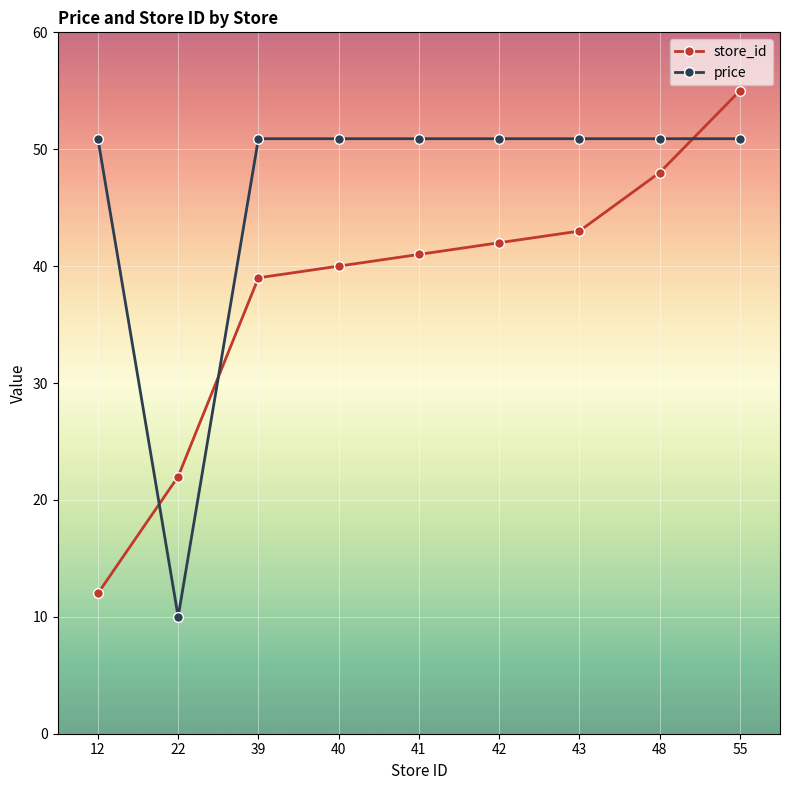

How many intersections are there between store_id and price?

3